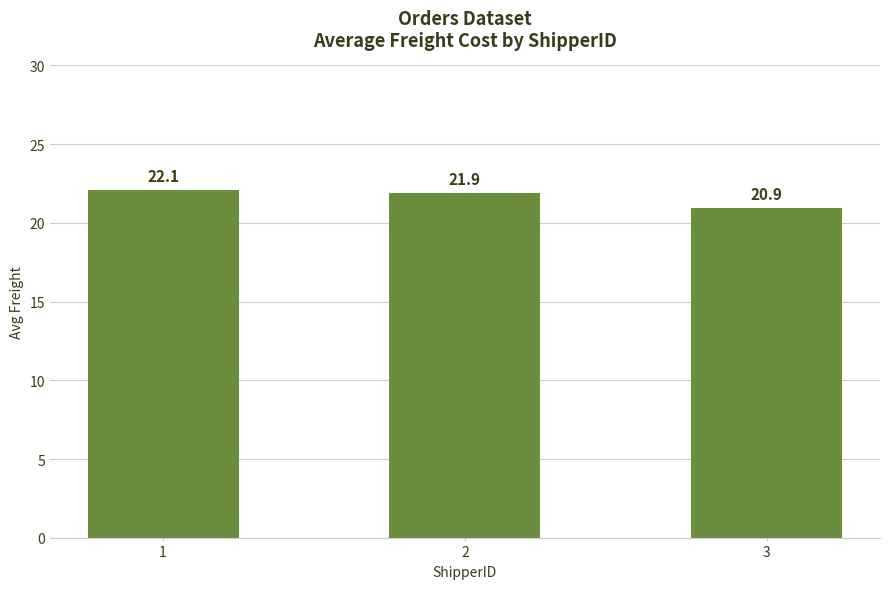

Between 2 and 3, which is larger?

2